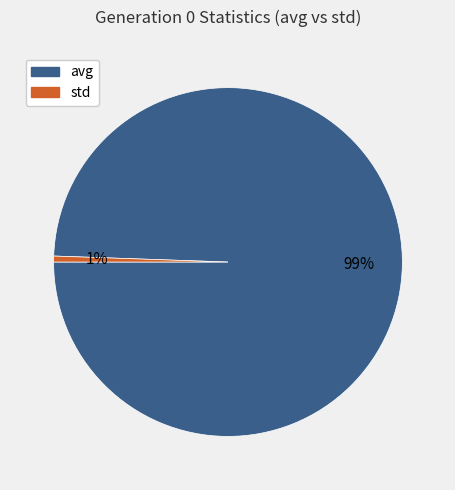

Which slice represents more than half of the pie?

avg